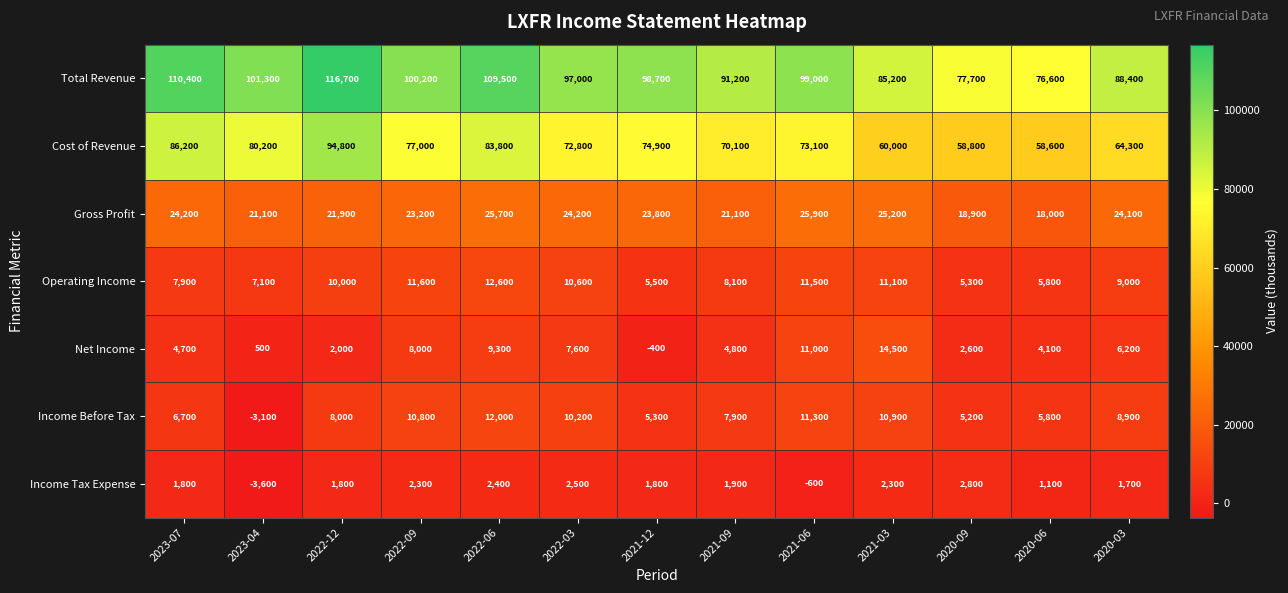

Which series has the largest range (max minus min)?

Total Revenue